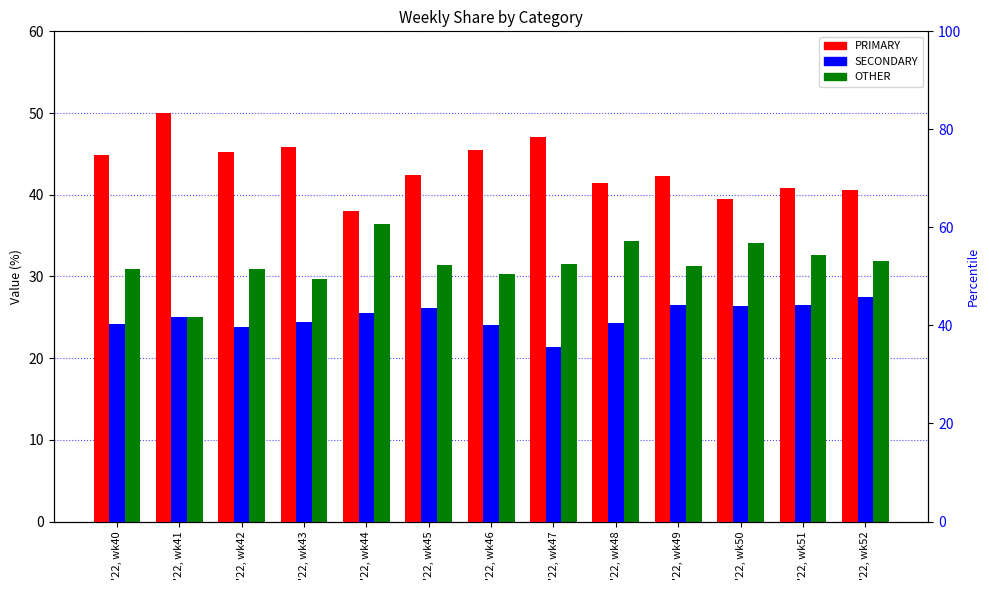

What is the difference between the maximum and minimum values in the OTHER series?

11.4